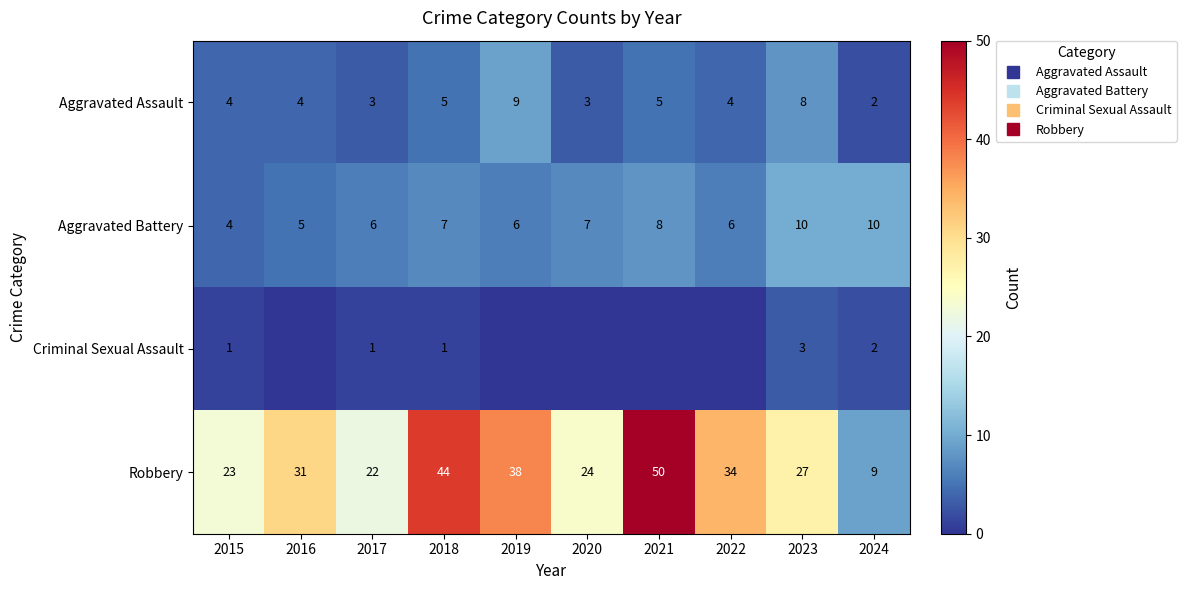

At which category is the sum across all series the highest?

2021